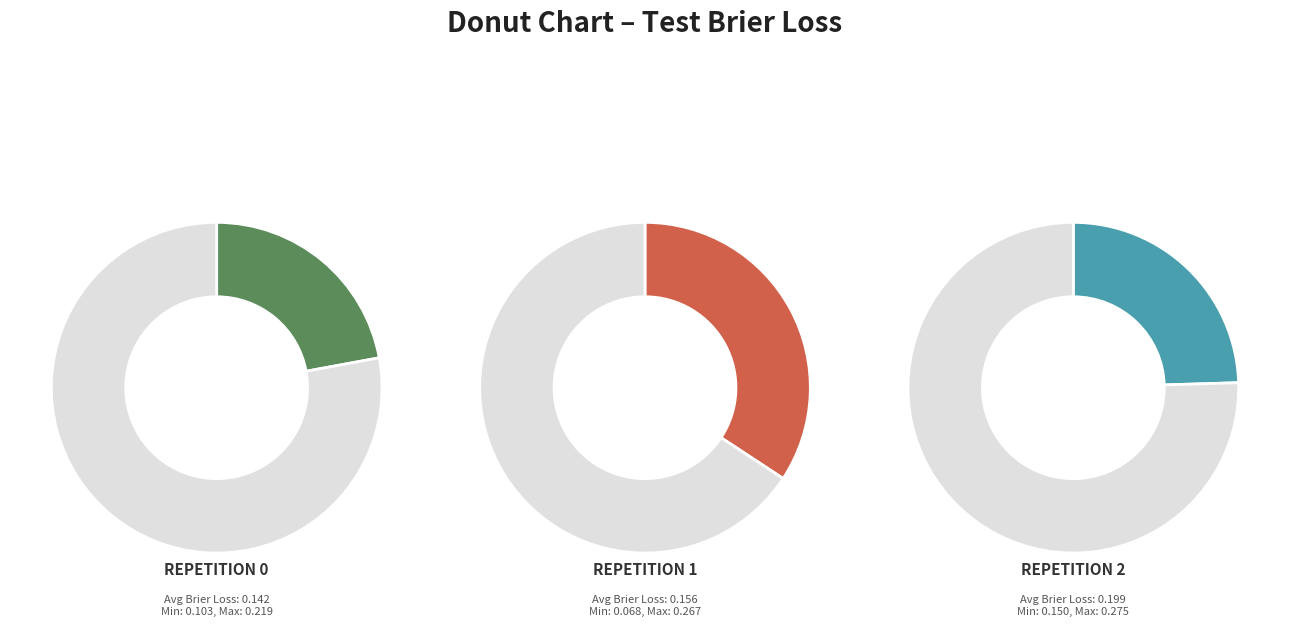

Is it true that split1 is 23% of the pie?

False